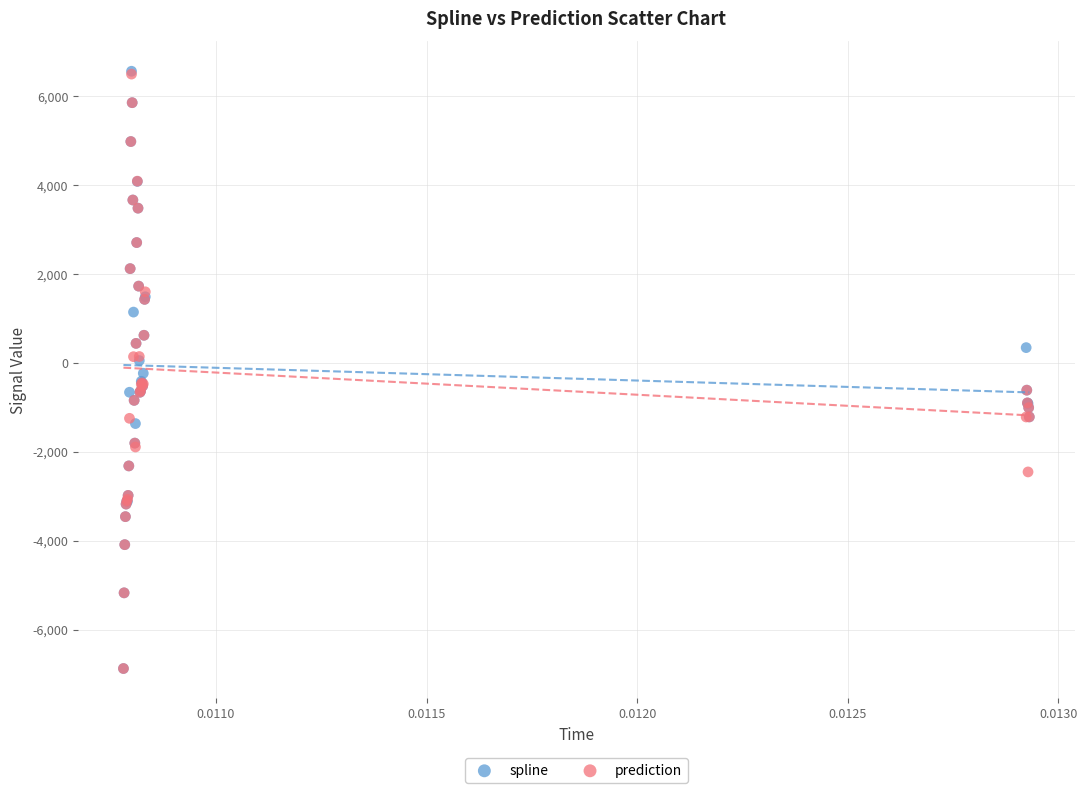

What are all the series names shown in the legend?

spline, prediction